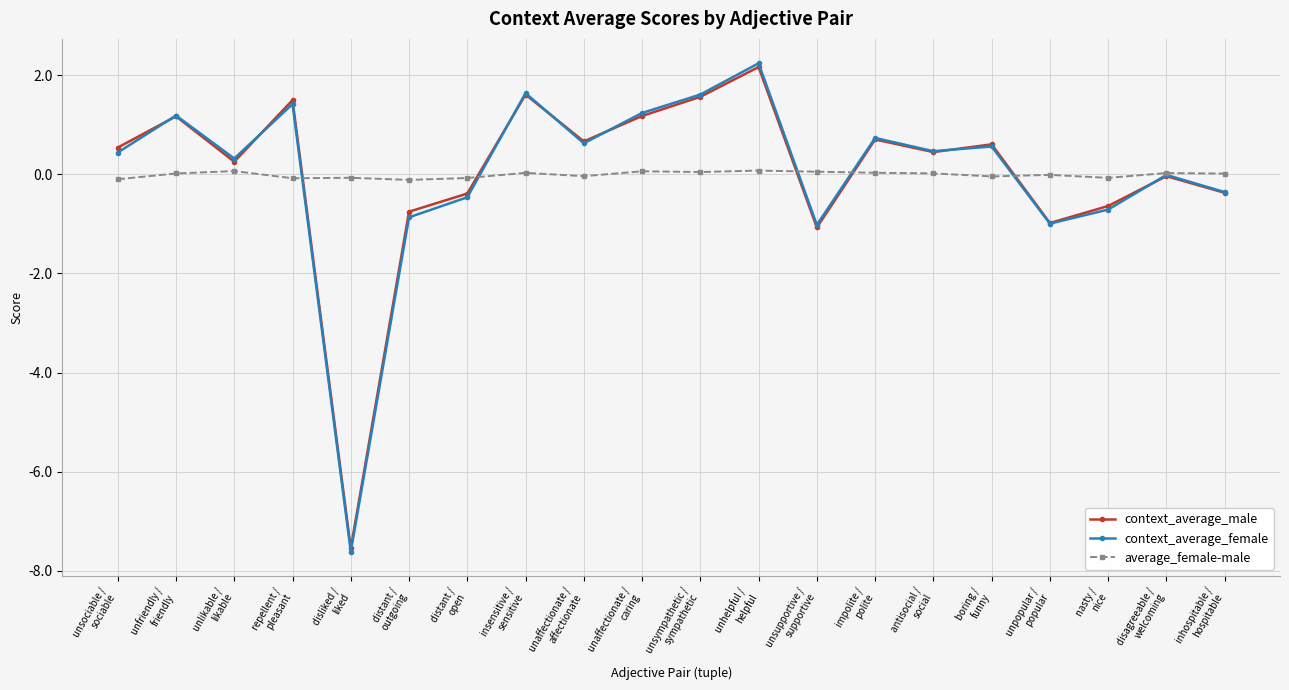

Count the number of categories in the chart.

20